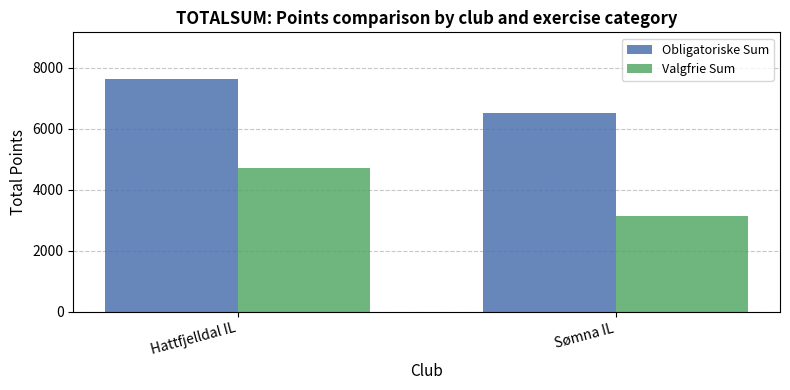

Does the chart contain stacked bars?

No